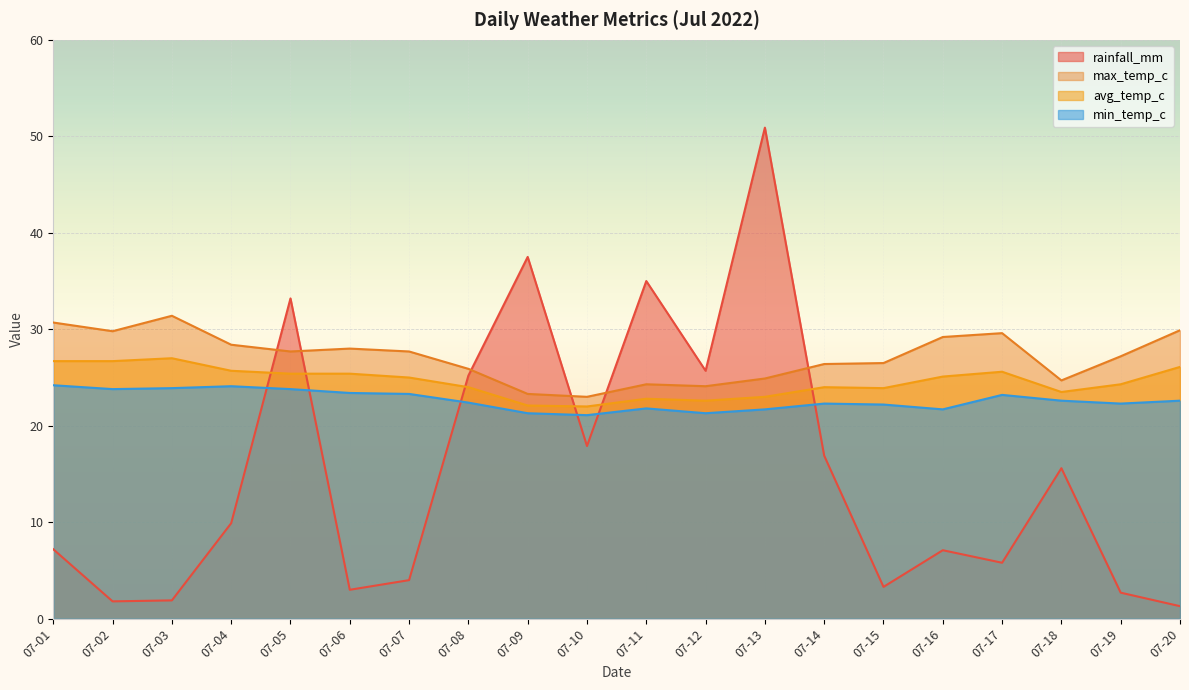

What is the difference between the highest and lowest values at 07-19?

24.5